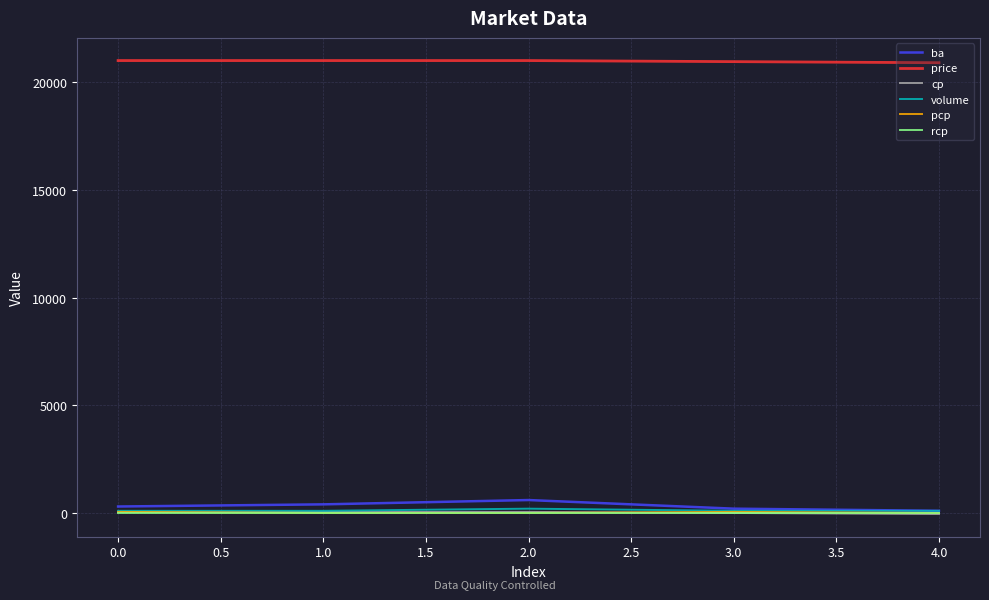

Which series has the largest total across all categories?

price